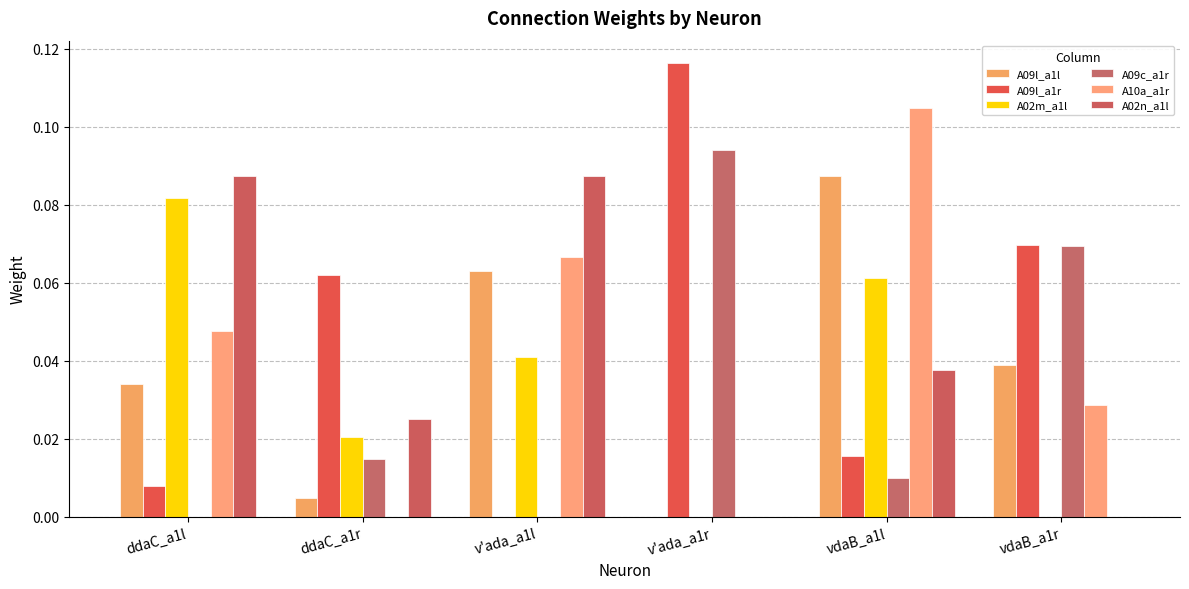

Reading left to right, list all the values displayed in this chart.

A09l_a1l: ddaC_a1l=0.0	ddaC_a1r=0.0	v'ada_a1l=0.1	v'ada_a1r=0.0	vdaB_a1l=0.1	vdaB_a1r=0.0
A09l_a1r: ddaC_a1l=0.0	ddaC_a1r=0.1	v'ada_a1l=0.0	v'ada_a1r=0.1	vdaB_a1l=0.0	vdaB_a1r=0.1
A02m_a1l: ddaC_a1l=0.1	ddaC_a1r=0.0	v'ada_a1l=0.0	v'ada_a1r=0.0	vdaB_a1l=0.1	vdaB_a1r=0.0
A09c_a1r: ddaC_a1l=0.0	ddaC_a1r=0.0	v'ada_a1l=0.0	v'ada_a1r=0.1	vdaB_a1l=0.0	vdaB_a1r=0.1
A10a_a1r: ddaC_a1l=0.0	ddaC_a1r=0.0	v'ada_a1l=0.1	v'ada_a1r=0.0	vdaB_a1l=0.1	vdaB_a1r=0.0
A02n_a1l: ddaC_a1l=0.1	ddaC_a1r=0.0	v'ada_a1l=0.1	v'ada_a1r=0.0	vdaB_a1l=0.0	vdaB_a1r=0.0